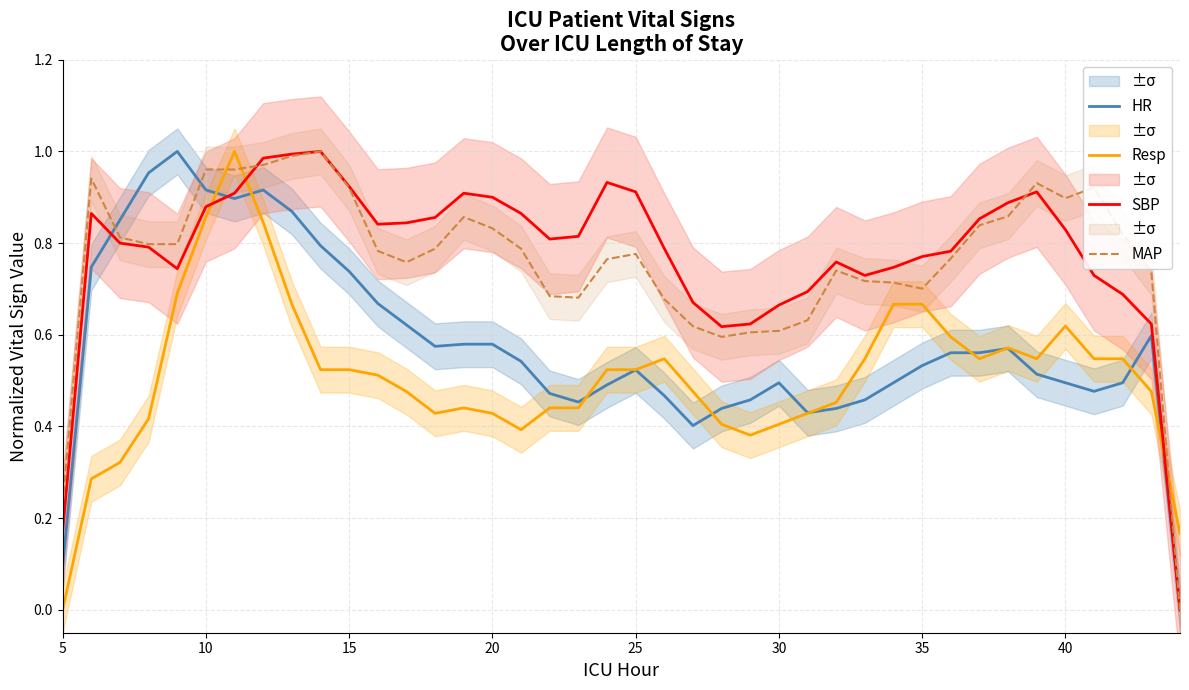

How many lines are shown in the chart?

4